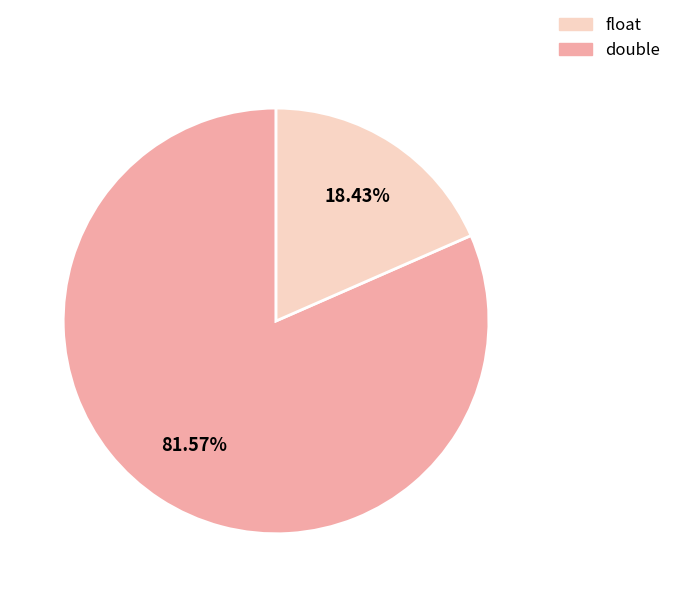

To the nearest percent, what is the average slice percentage?

50%